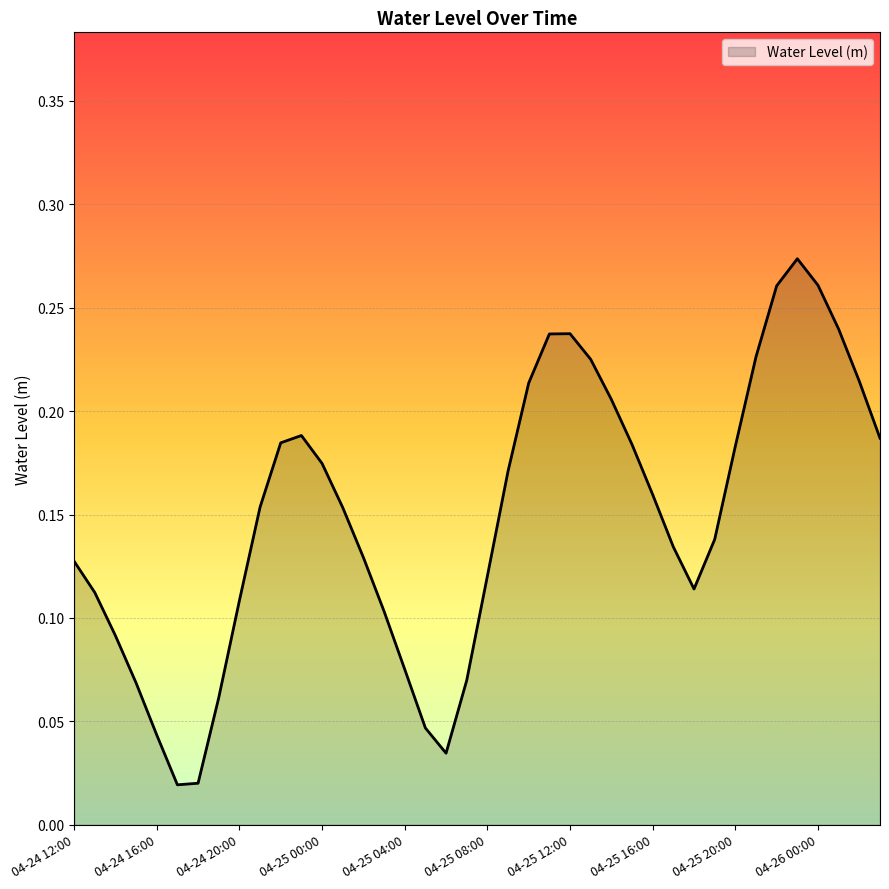

How many lines are shown in the chart?

1